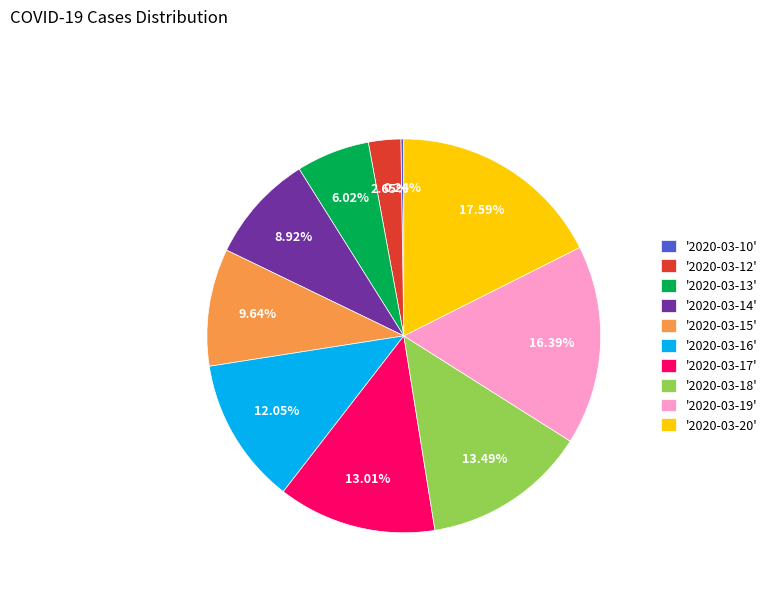

Approximately how many times larger is the value at '2020-03-14' compared to '2020-03-15'?

0.9